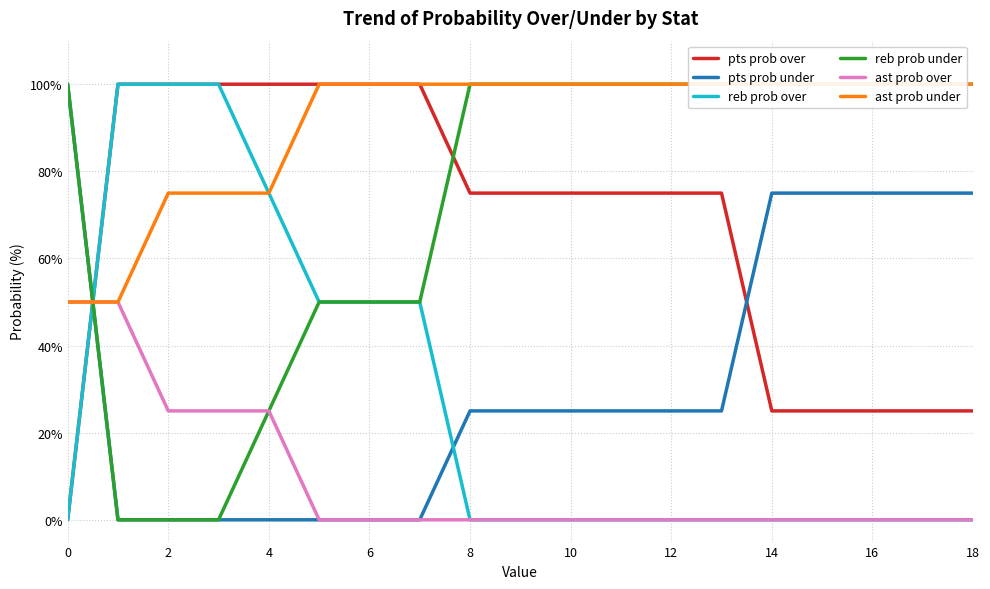

How many series are shown in this chart?

6